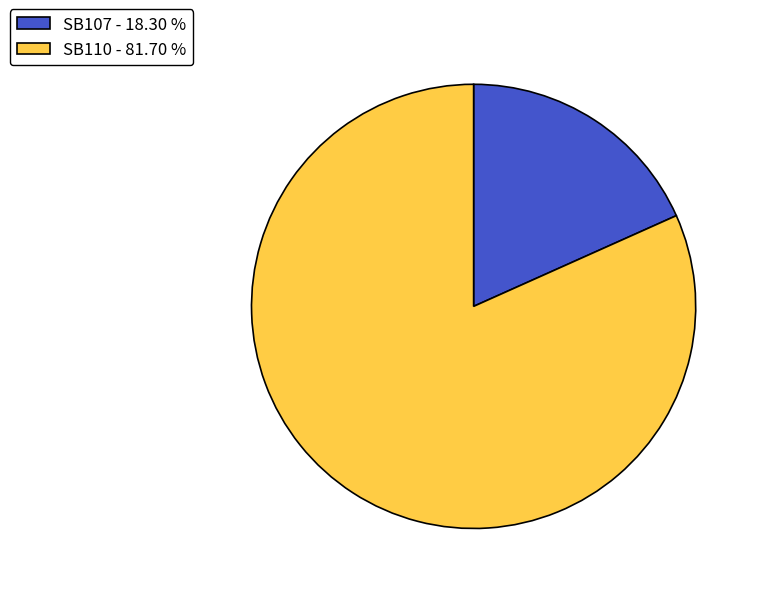

Is SB107 the majority of the pie?

No